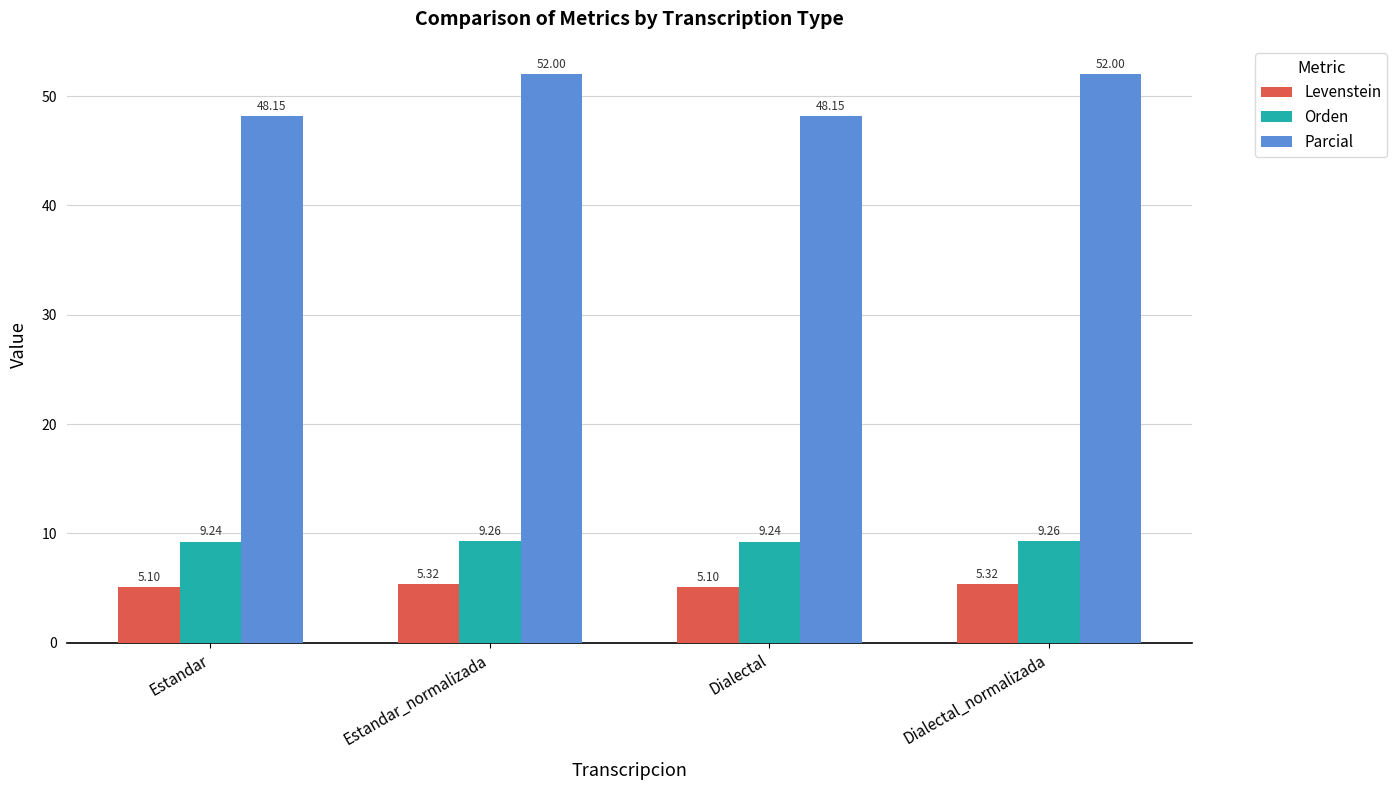

What are all the series names shown in the legend?

Levenstein, Orden, Parcial